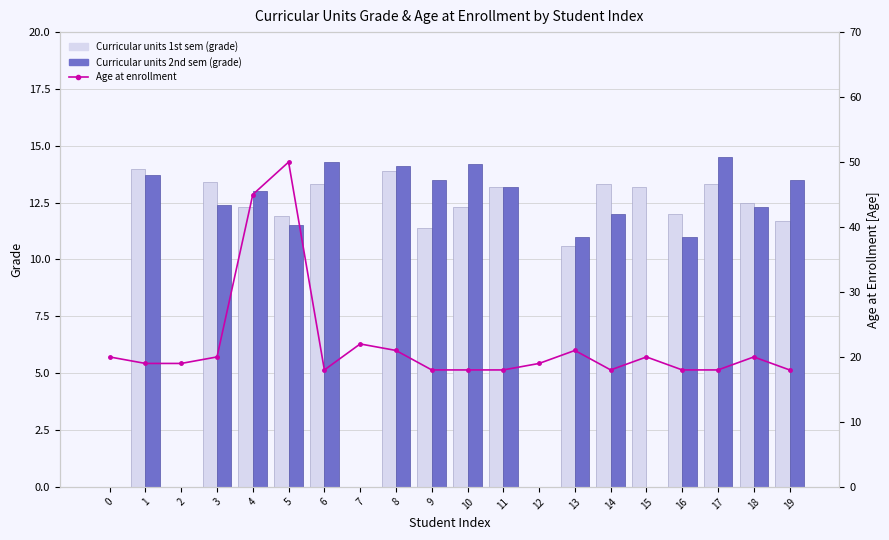

The value of Curricular units 1st sem (grade) at 13 is 18.1. True or false?

False